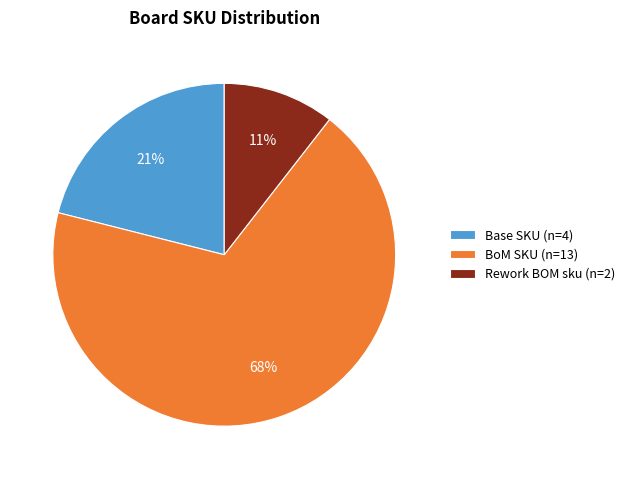

The BoM SKU (n=13) slice represents 68% of the pie. True or false?

True